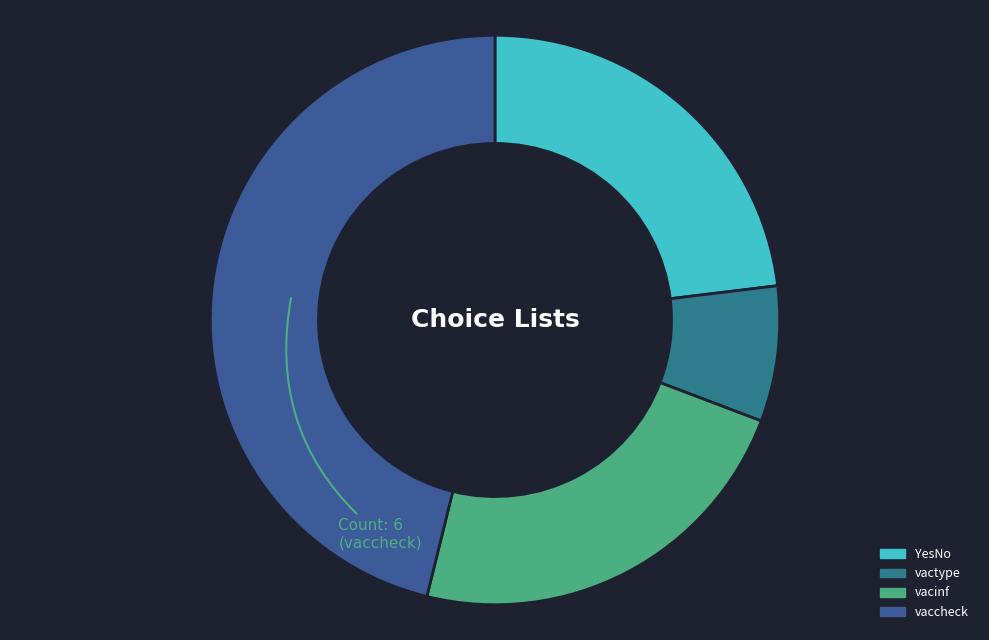

Between YesNo and vaccheck, which is larger?

vaccheck